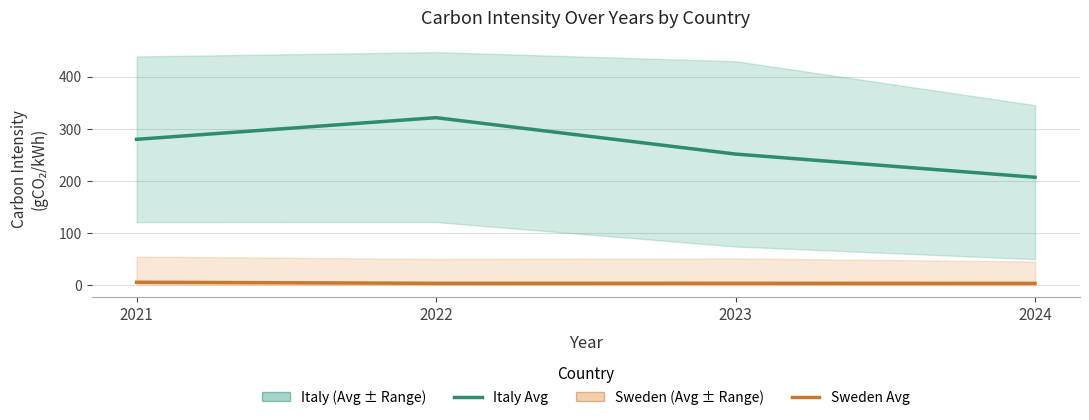

Which series has the largest range (max minus min)?

Italy Avg Carbon Intensity